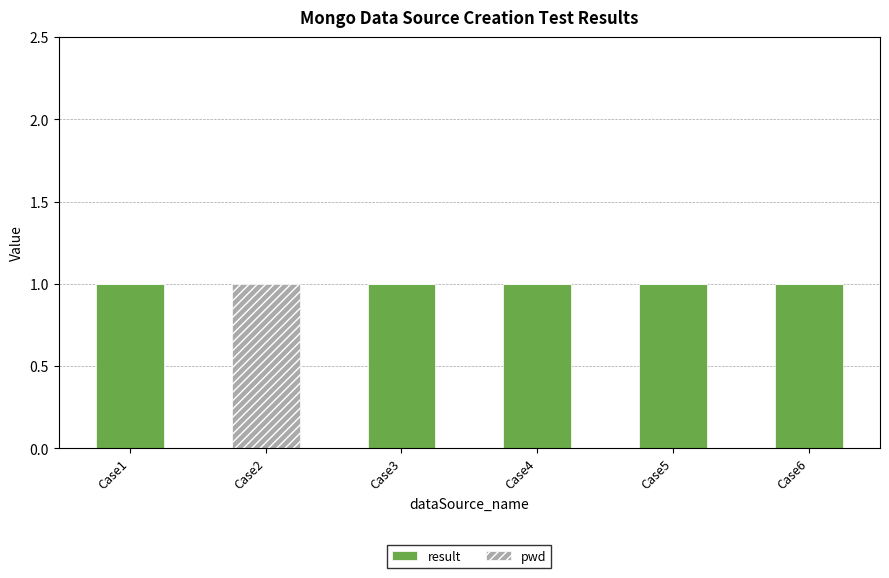

What is the sum of the result values at Case6 and Case2?

1